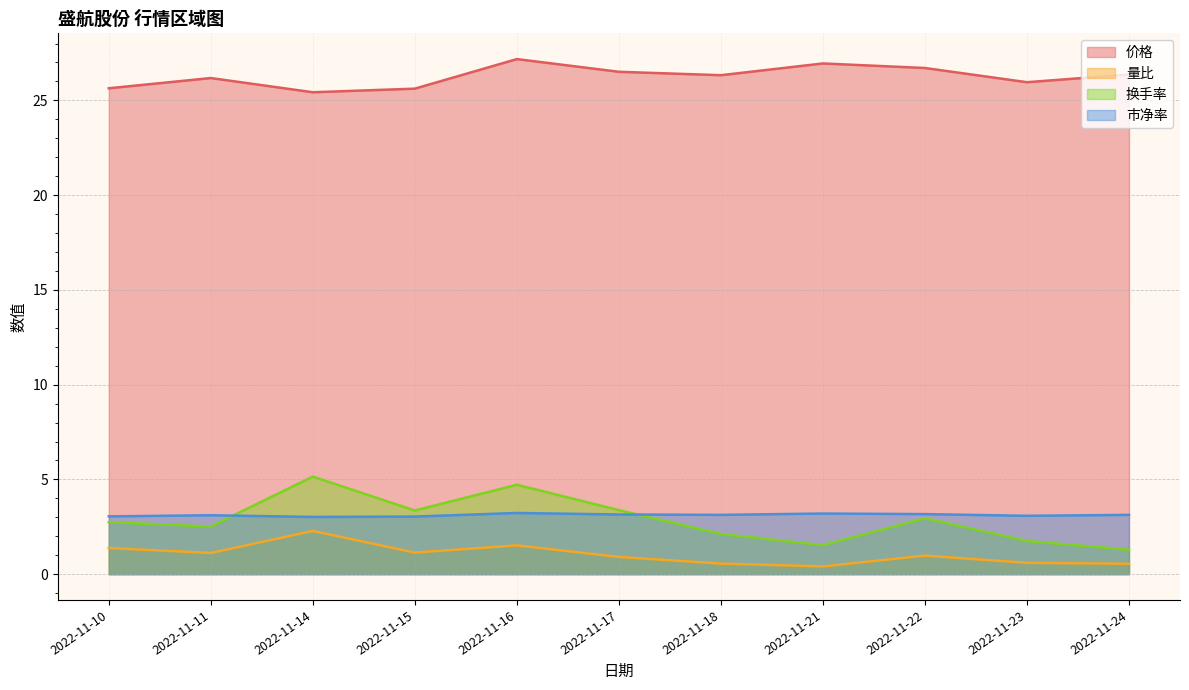

How many interior local peaks does the 价格 series have?

3